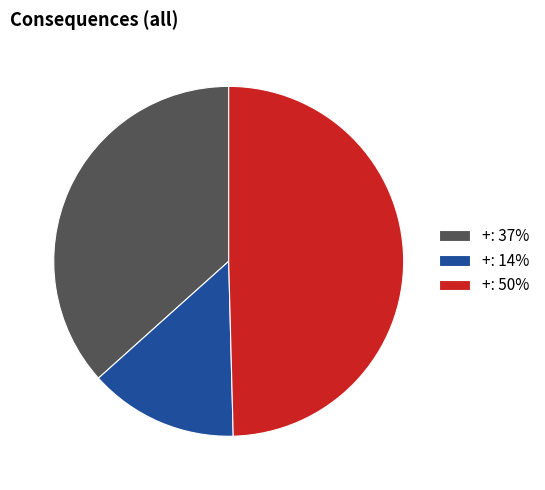

Which category has the smallest portion of the pie?

+: 14%